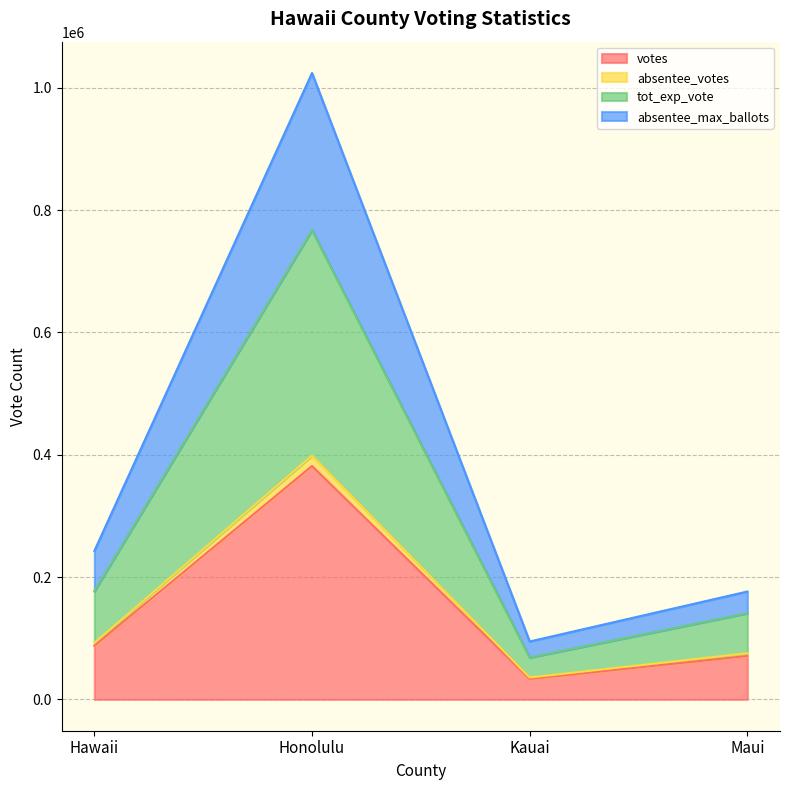

Rank the categories by absentee_votes value from lowest to highest.

Kauai, Maui, Hawaii, Honolulu